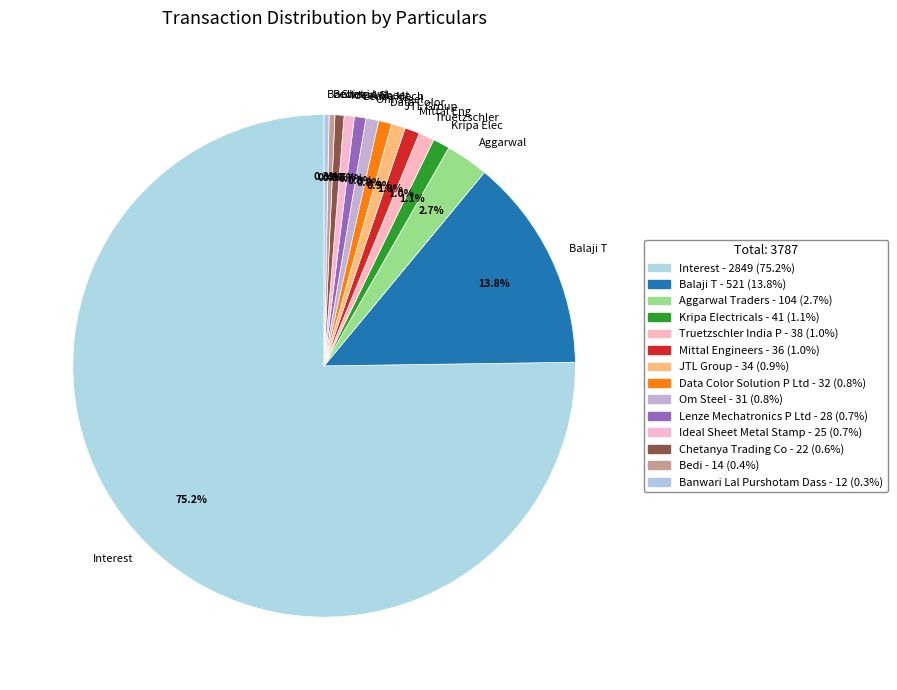

Is Interest the majority of the pie?

Yes